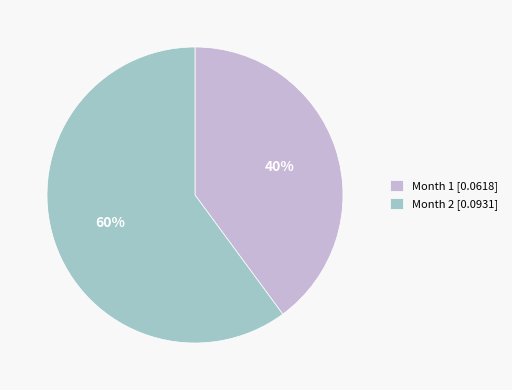

Rank the categories by value from lowest to highest.

Month 1, Month 2